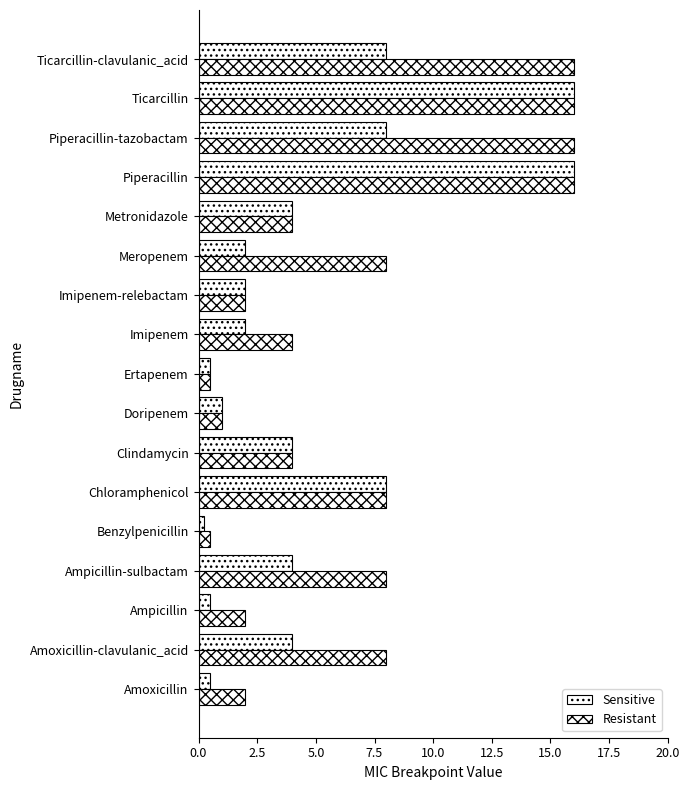

Are the bars horizontal?

Yes